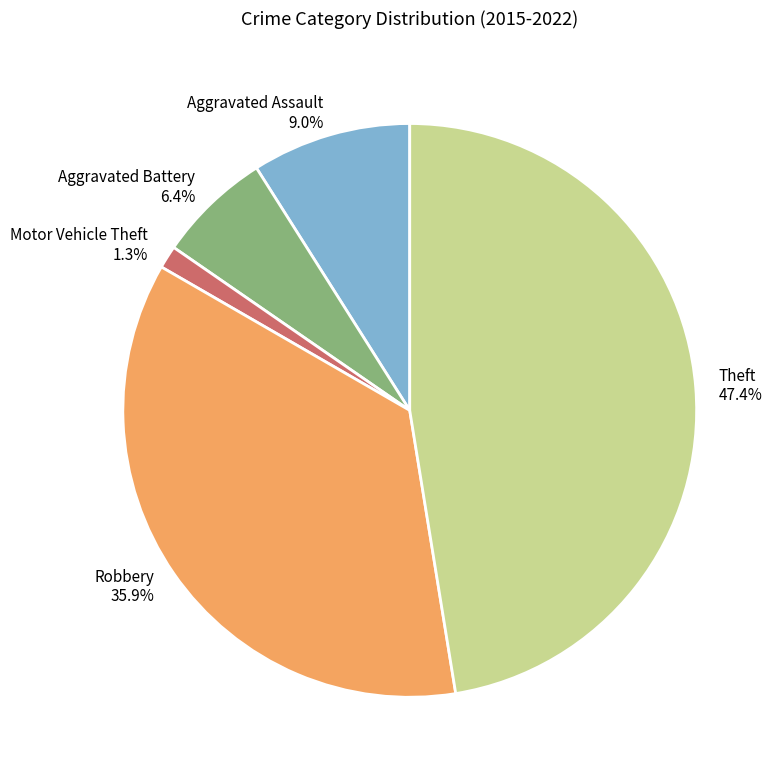

To the nearest percent, what is the combined percentage of Robbery and Theft?

83%